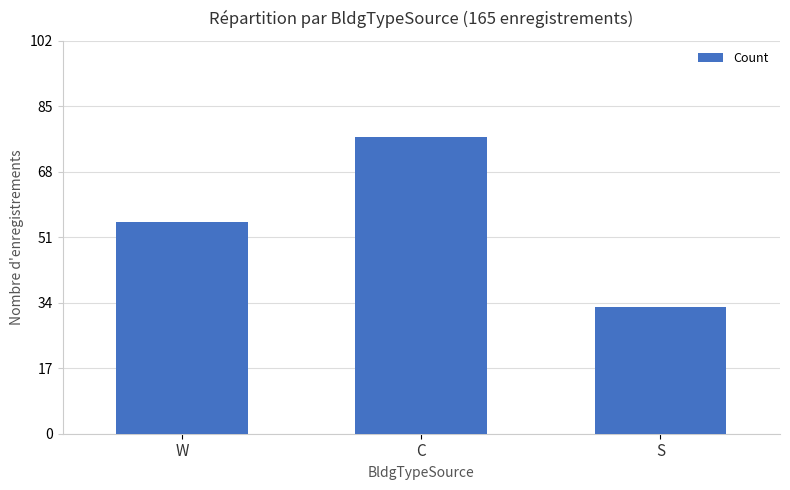

List the labels in order of value, smallest first.

S, W, C